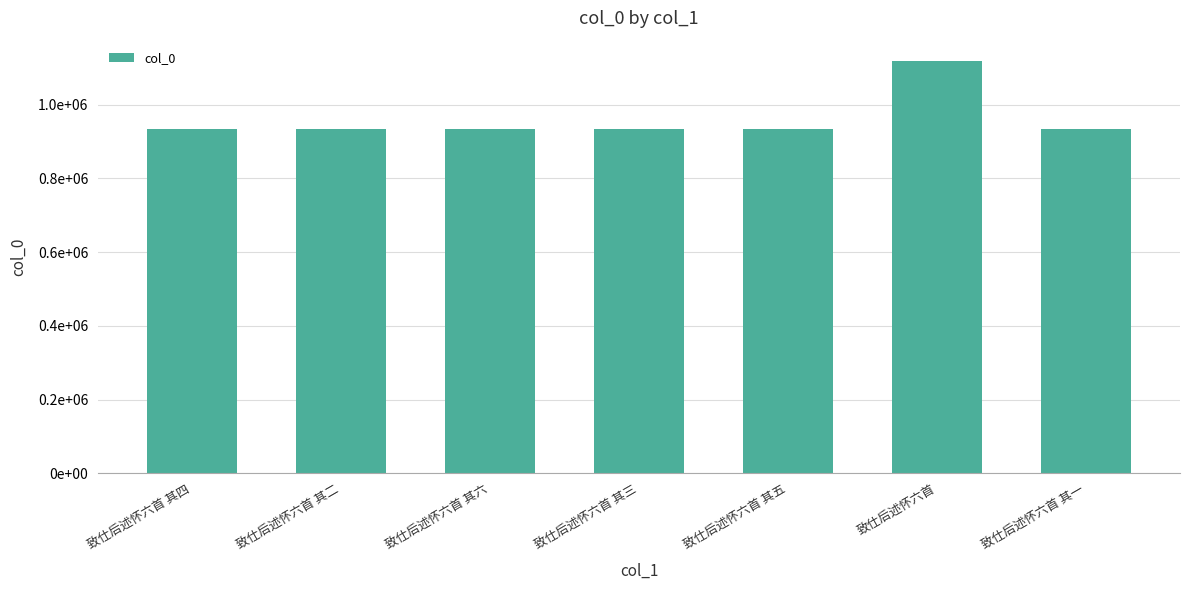

Between 致仕后述怀六首 其三 and 致仕后述怀六首 其二, which is larger?

致仕后述怀六首 其三